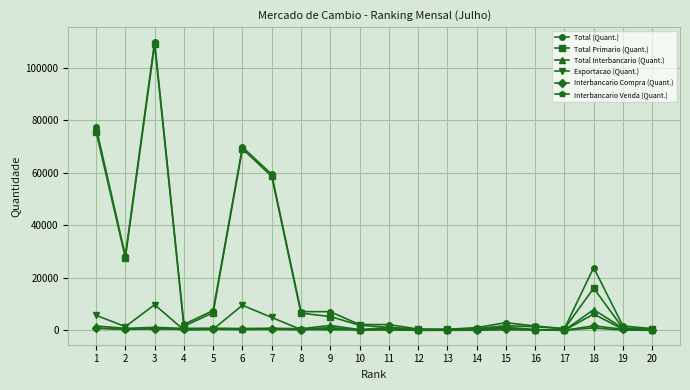

What value does the Interbancario Venda (Quant.) series have at 5?

379